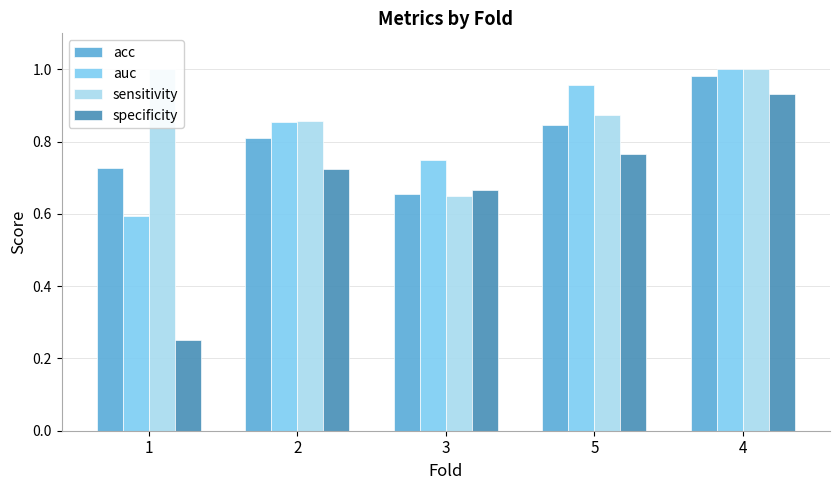

Reading left to right, transcribe all the data shown in this chart.

acc: 1=0.7	2=0.8	3=0.7	5=0.8	4=1.0
auc: 1=0.6	2=0.9	3=0.8	5=1.0	4=1.0
sensitivity: 1=1.0	2=0.9	3=0.7	5=0.9	4=1.0
specificity: 1=0.2	2=0.7	3=0.7	5=0.8	4=0.9